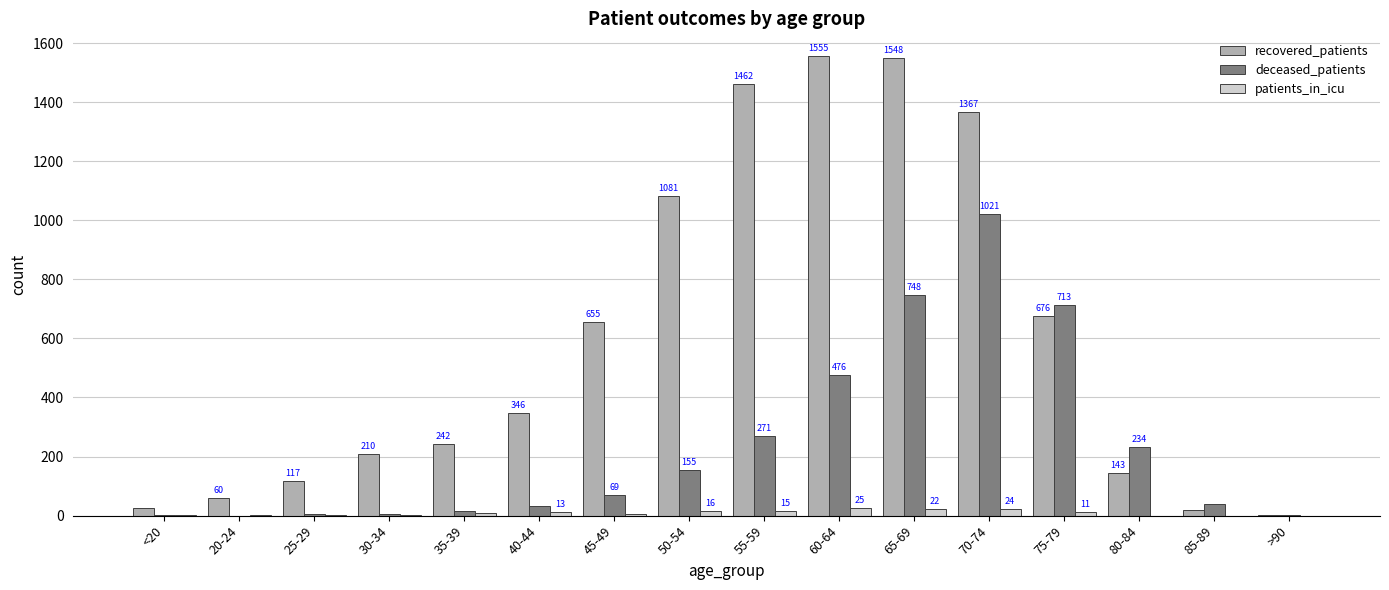

What is the spread (max minus min) of values at 75-79?

702